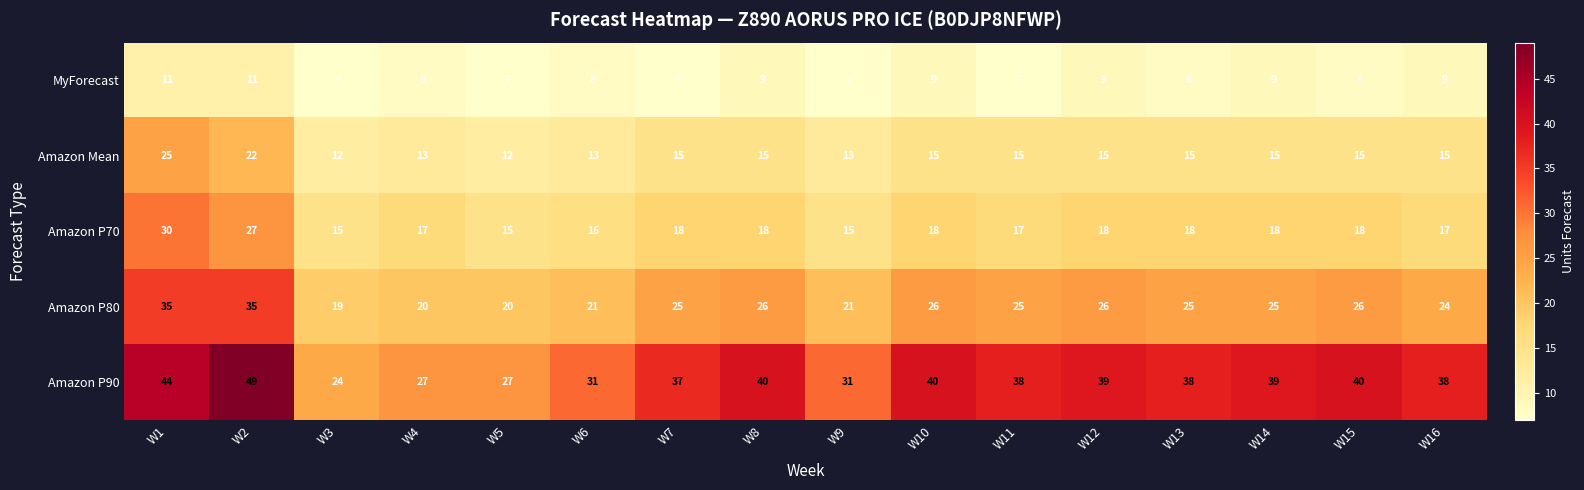

The Amazon P80 series shows 19 at W3. True or false?

True